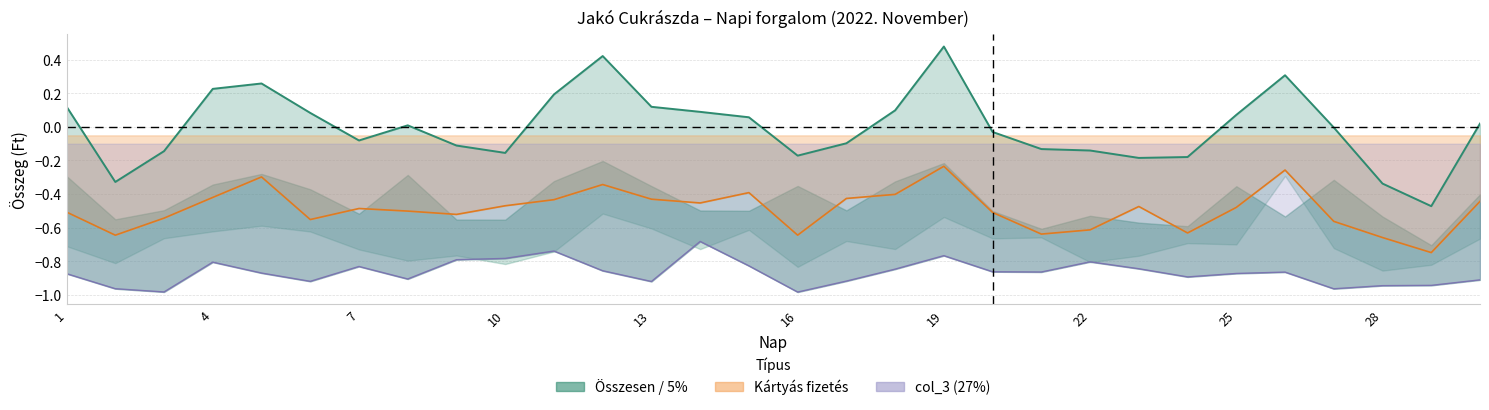

True or false: Kártyás fizetés has more than 1 points higher than both neighbors.

True